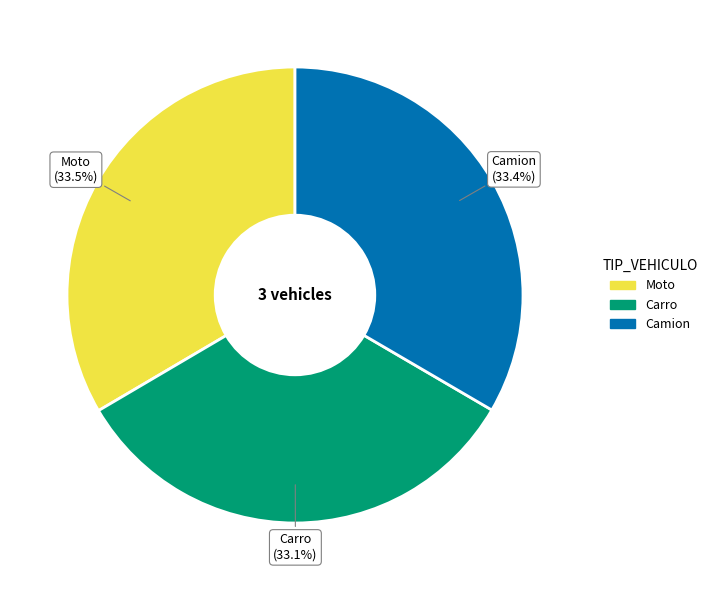

What is the total percentage of Camion and Moto?

66.9%